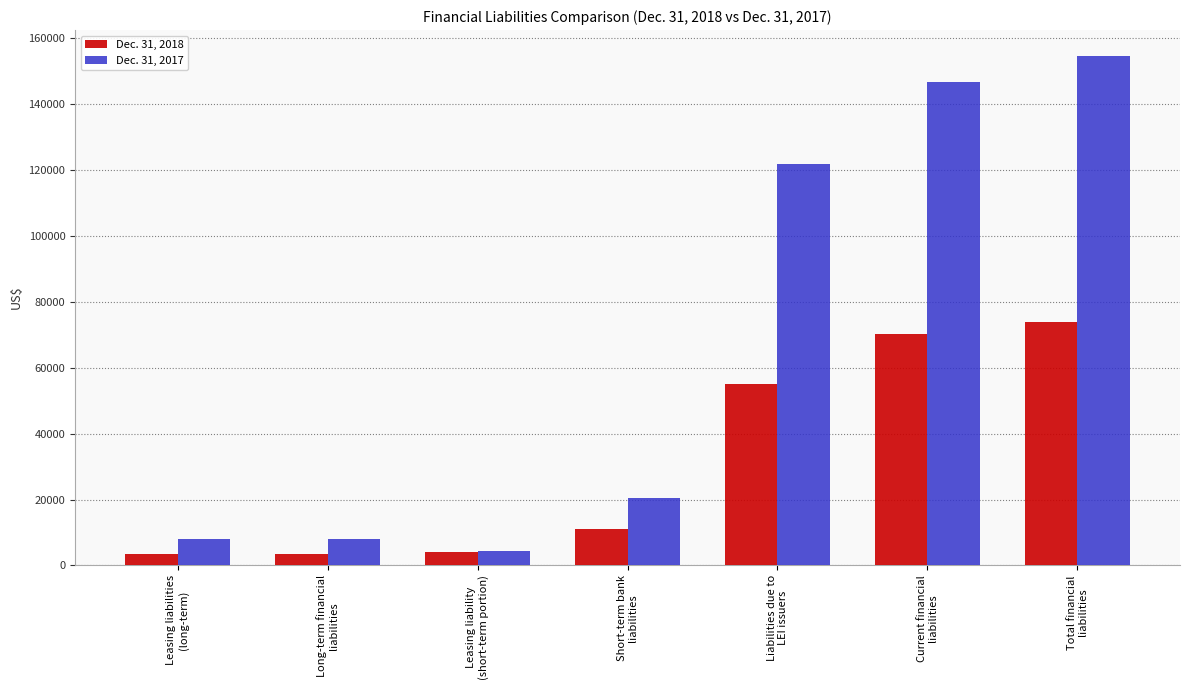

What is the label of the 5th bar from the left?

Liabilities due to
LEI issuers